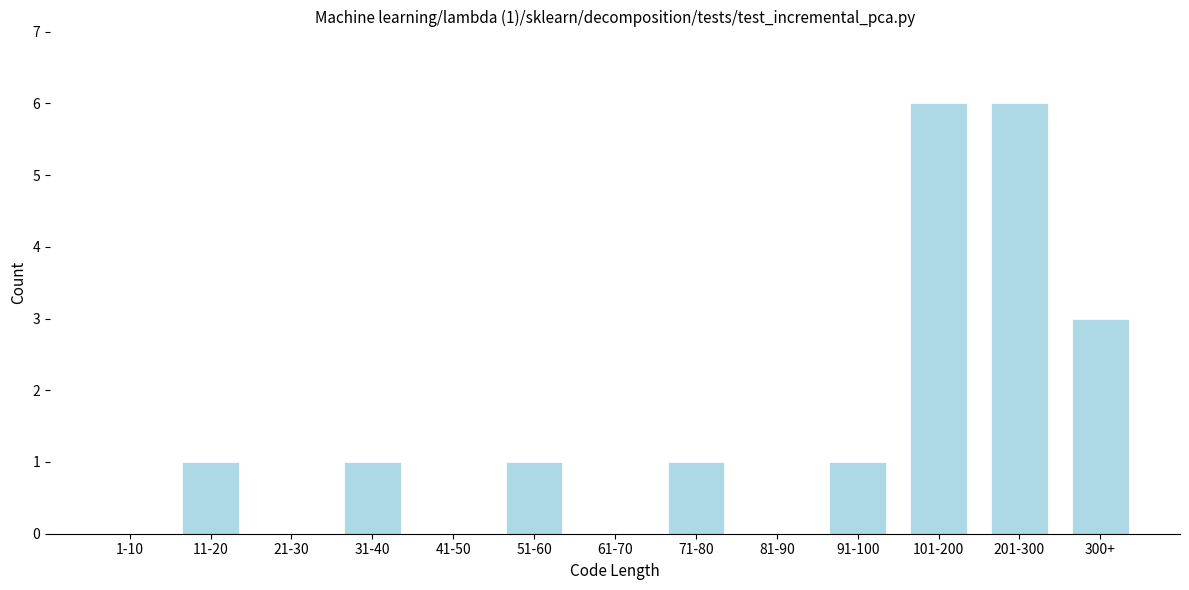

Reading left to right, extract all data points from this chart.

1-10=0	11-20=1	21-30=0	31-40=1	41-50=0	51-60=1	61-70=0	71-80=1	81-90=0	91-100=1	101-200=6	201-300=6	300+=3